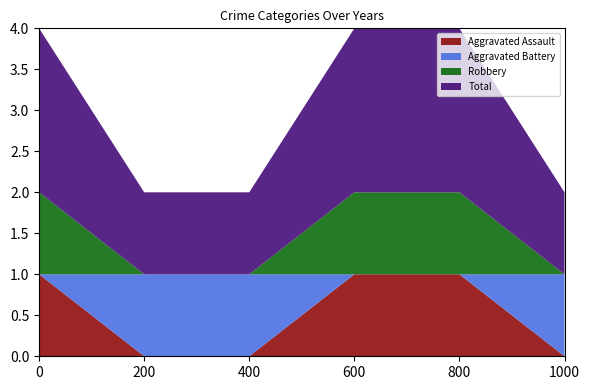

Reading left to right, list all the values displayed in this chart.

Aggravated Assault: 2016=1	2017=0	2019=0	2020=1	2022=1	2023=0
Aggravated Battery: 2016=0	2017=1	2019=1	2020=0	2022=0	2023=1
Robbery: 2016=1	2017=0	2019=0	2020=1	2022=1	2023=0
Total: 2016=2	2017=1	2019=1	2020=2	2022=2	2023=1